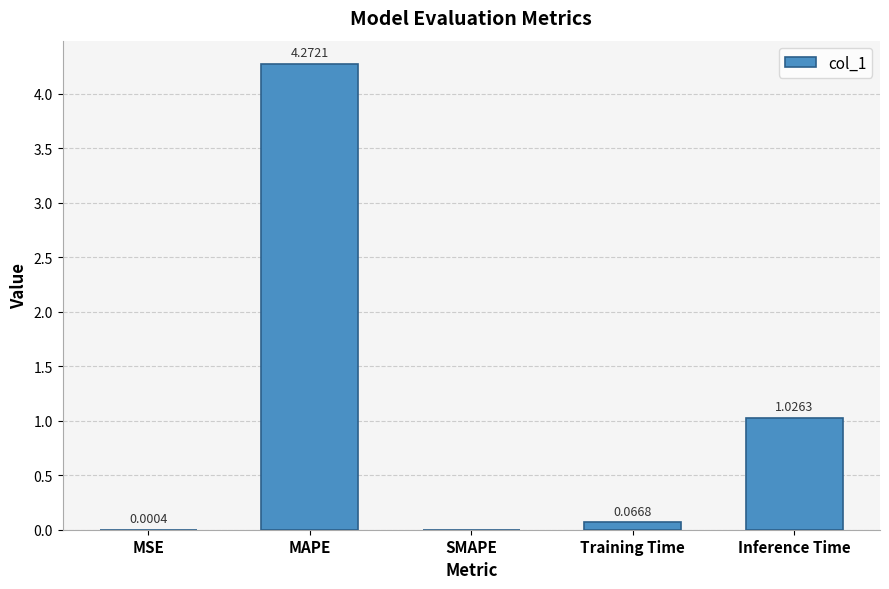

What is the change in value from MAPE to SMAPE?

-4.3